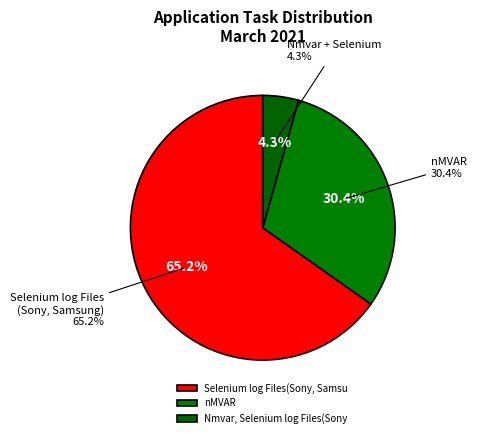

The nMVAR slice represents 30% of the pie. True or false?

True